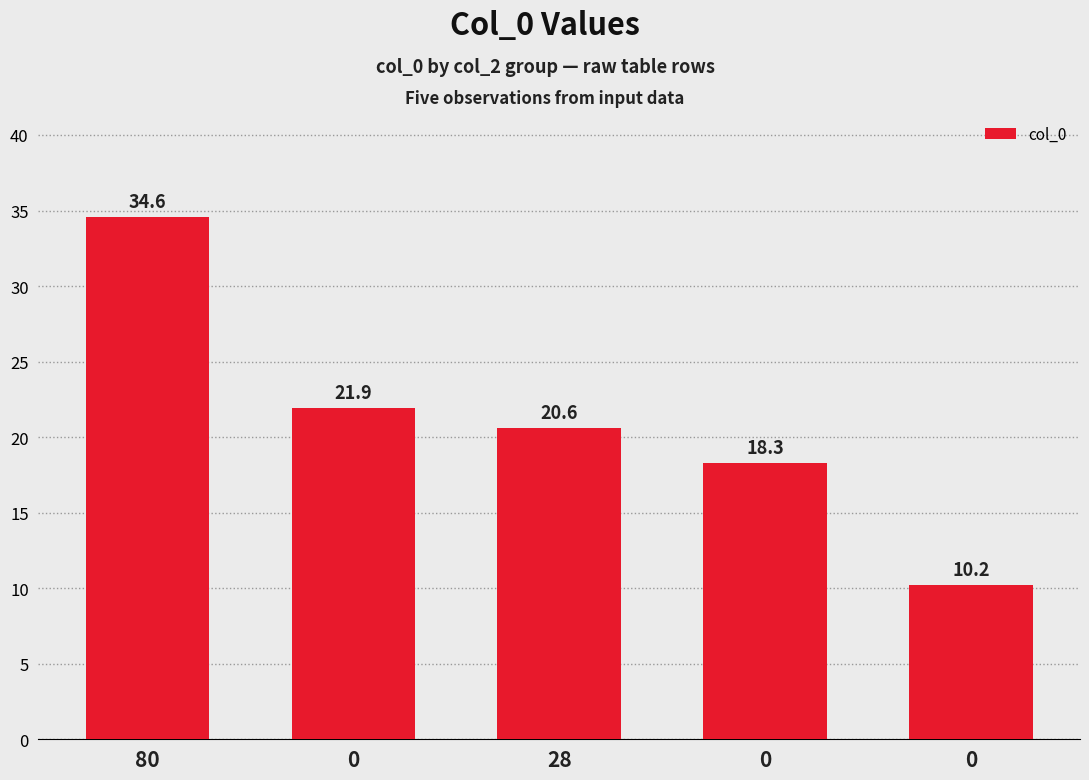

How many values exceed 20?

3